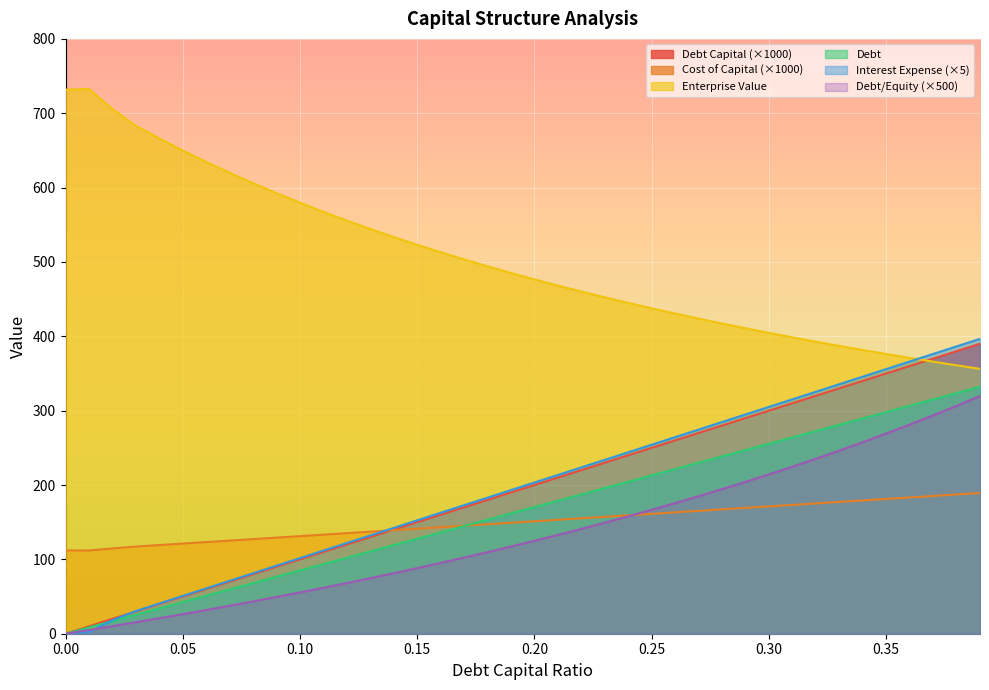

Which series has the largest total across all categories?

Enterprise Value